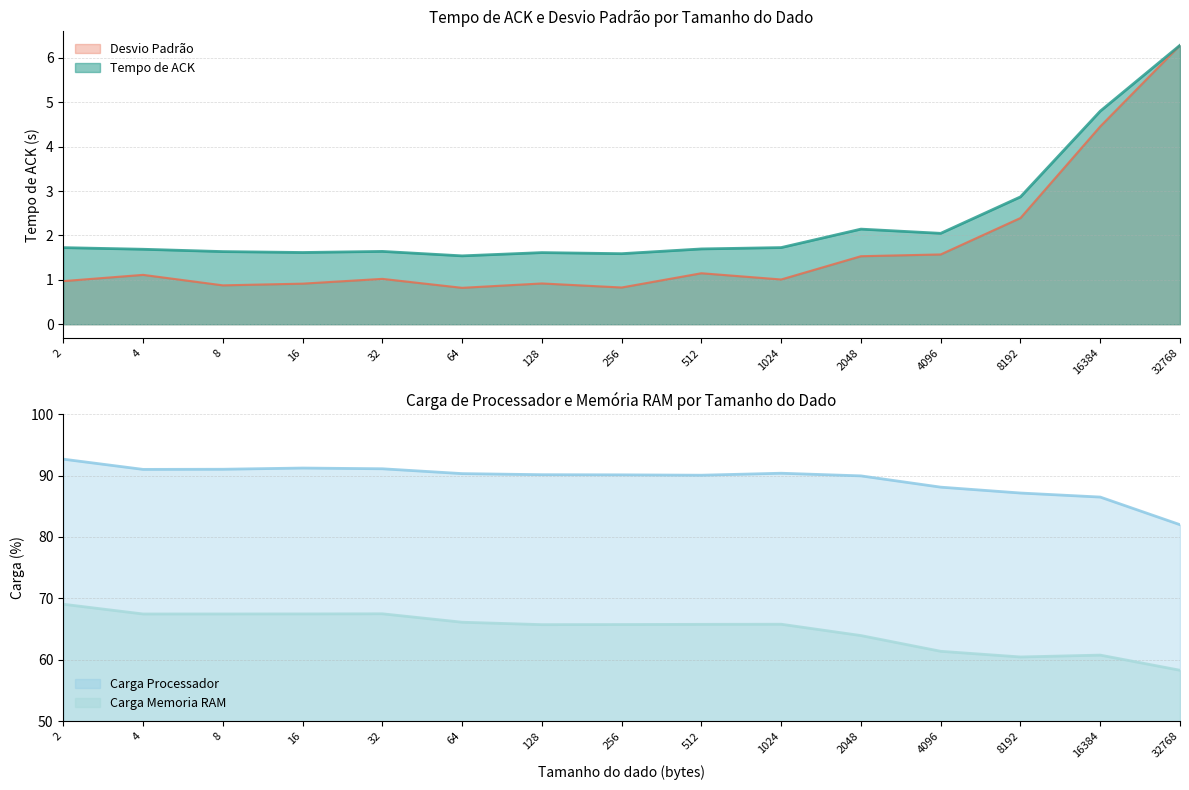

True or false: Tempo de ACK has a value of 1.0 at 2.

False